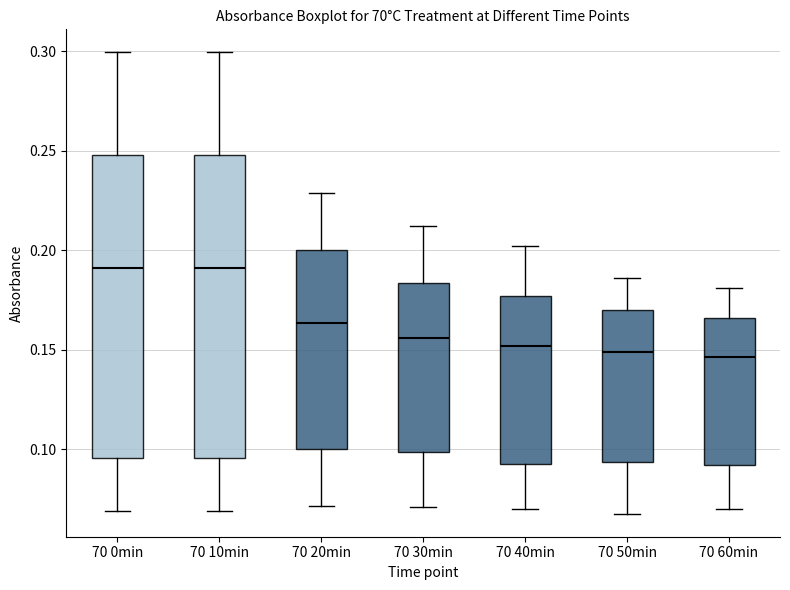

Reading left to right, read every box against the y-axis: the position of its median line, the range the box covers, and the ends of its whiskers. The values are not printed on the chart, so give them approximately, as read against the axis.

70 0min: median 0.190, box 0.095 to 0.250, whiskers 0.070 to 0.300
70 10min: median 0.190, box 0.095 to 0.250, whiskers 0.070 to 0.300
70 20min: median 0.165, box 0.100 to 0.200, whiskers 0.070 to 0.230
70 30min: median 0.155, box 0.100 to 0.185, whiskers 0.070 to 0.210
70 40min: median 0.150, box 0.095 to 0.175, whiskers 0.070 to 0.200
70 50min: median 0.150, box 0.095 to 0.170, whiskers 0.070 to 0.185
70 60min: median 0.145, box 0.090 to 0.165, whiskers 0.070 to 0.180